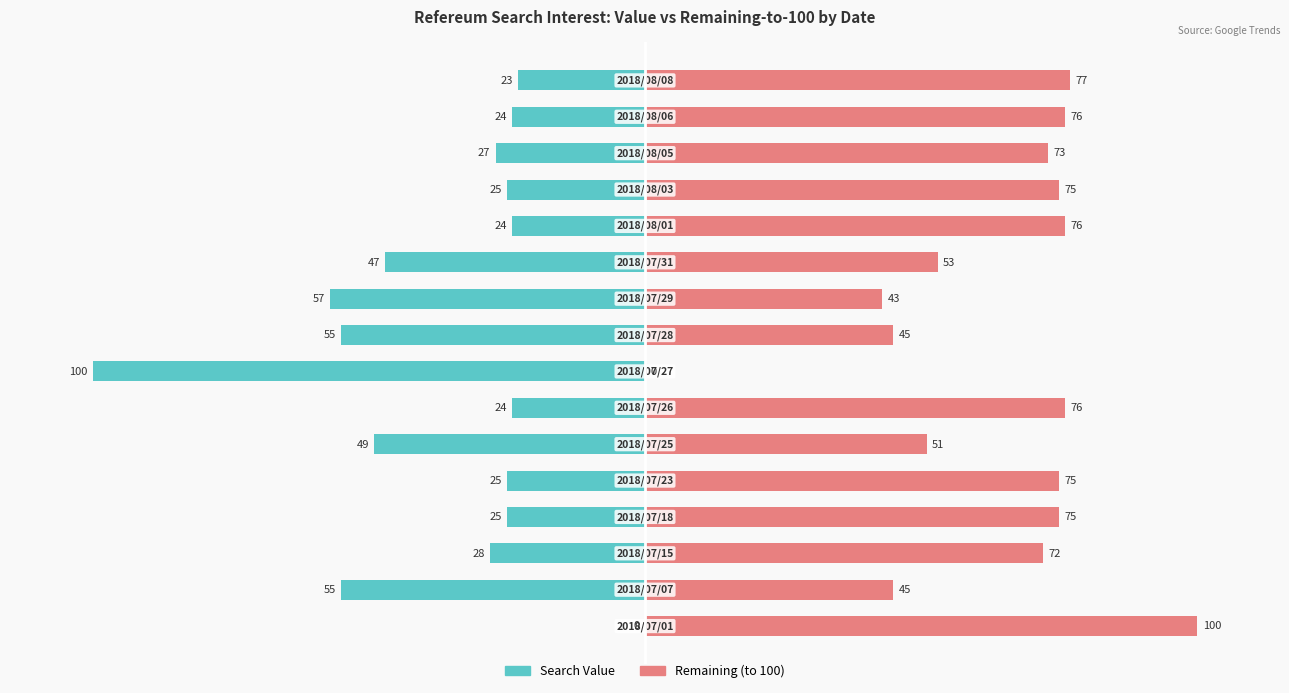

What is the difference between the highest and lowest values at 15?

100